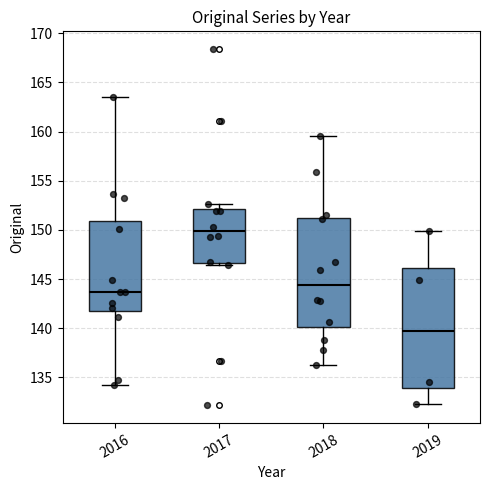

Where does the upper whisker of the box at x = 2019 end on the y-axis? The values are not printed on the chart, so give them approximately, as read against the axis.

150.0